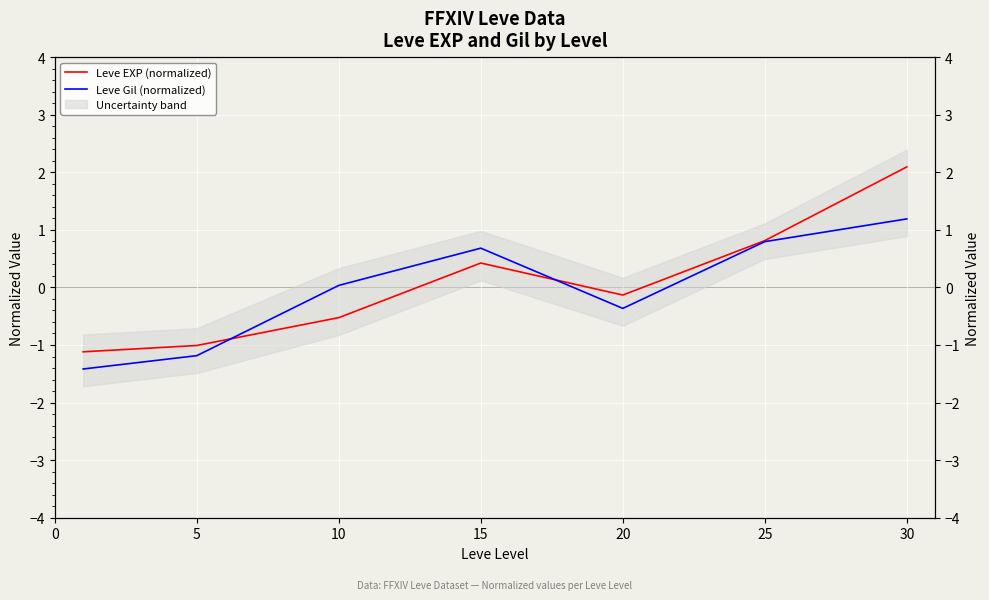

At which category does Leve EXP (normalized) reach its first local valley?

20